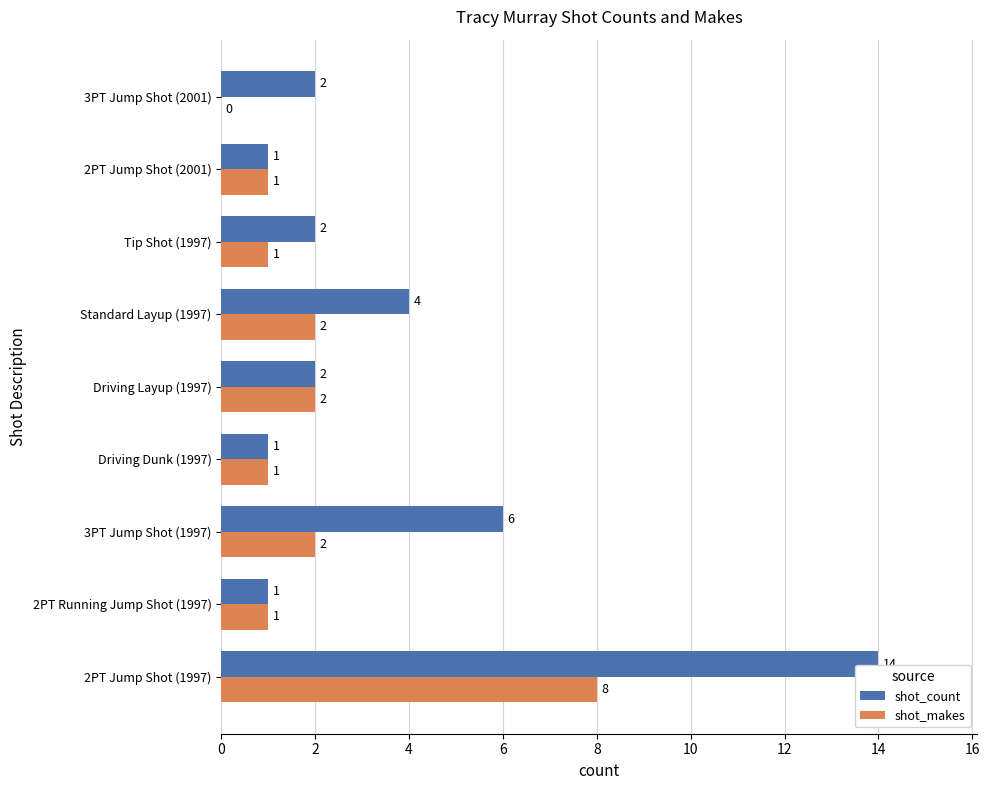

Between 2PT Jump Shot (1997) and Driving Dunk (1997), which series saw the biggest shift?

shot_count